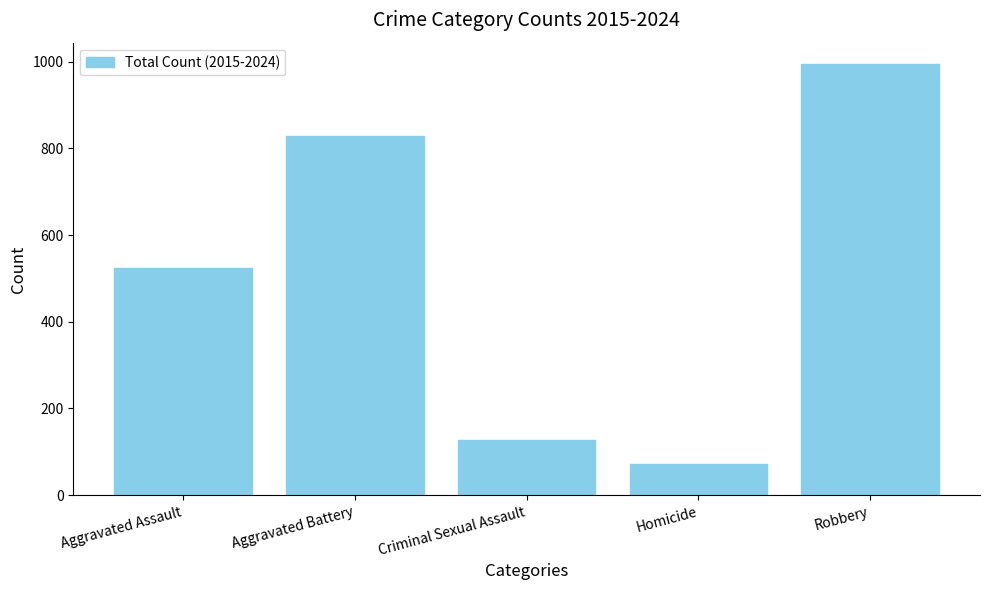

At which label is the value closest to 532?

Aggravated Assault